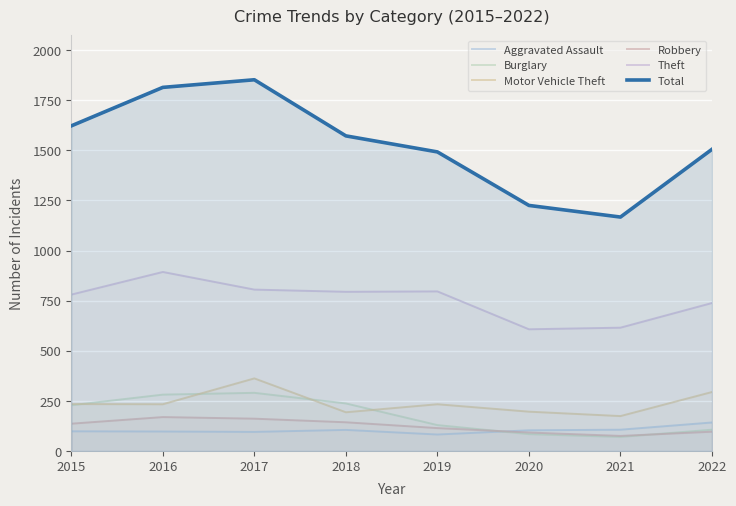

Which label corresponds to the largest value in the chart?

2017